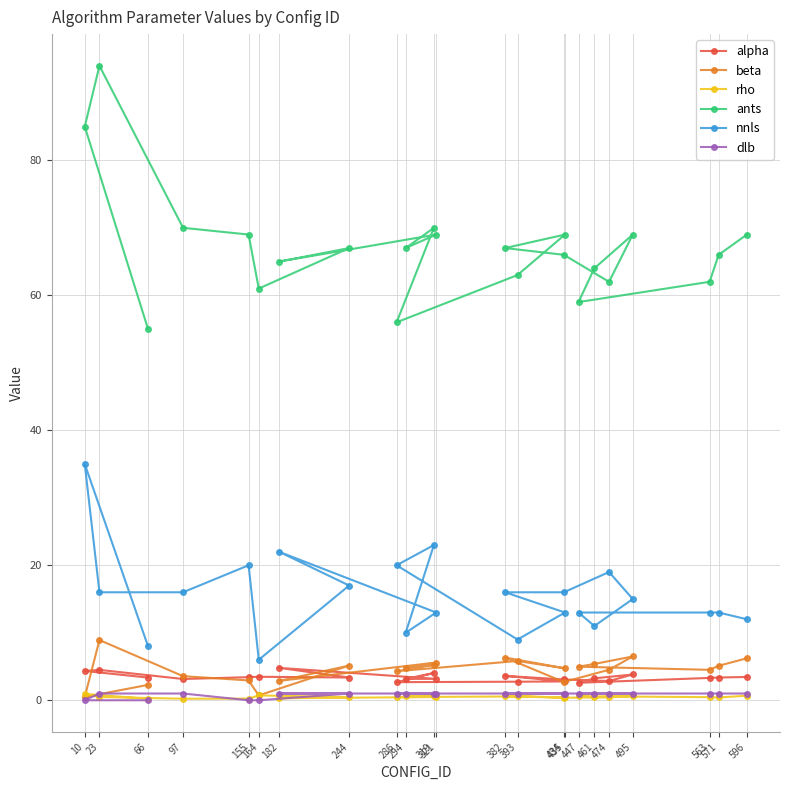

What is the difference between the nnls values at 66 and 23?

8.0